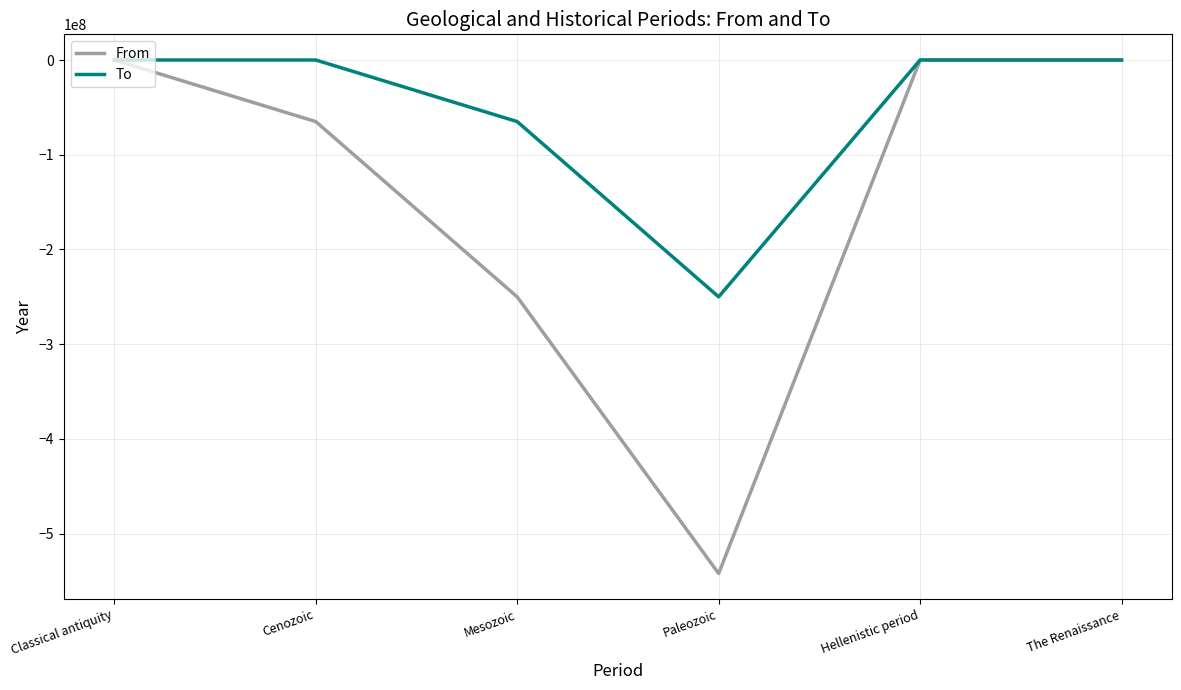

At which label does From reach its minimum?

Paleozoic